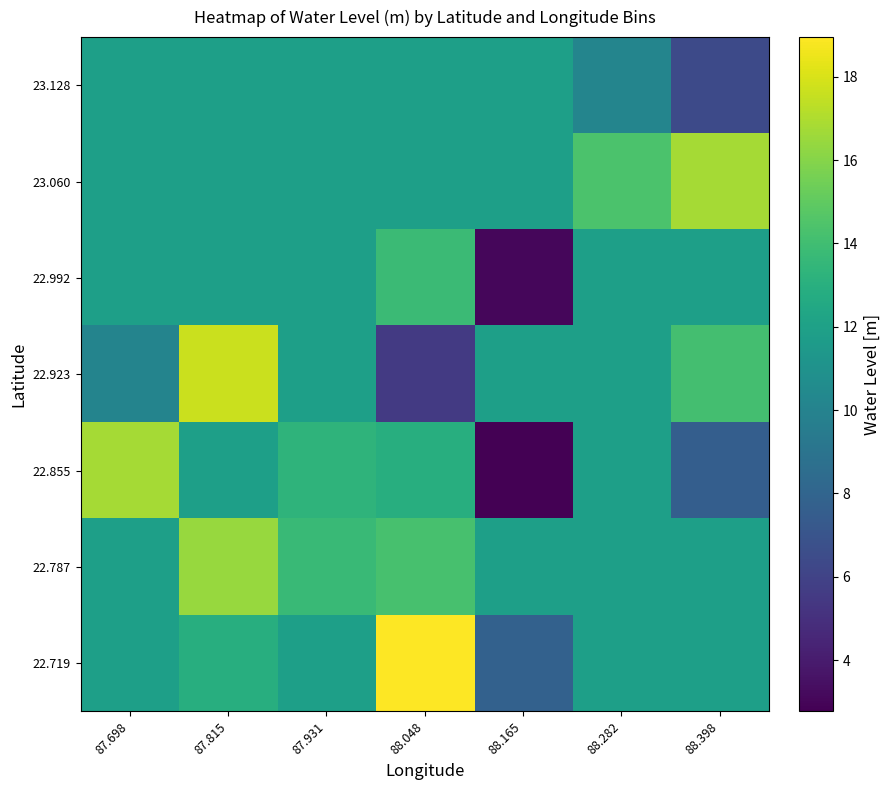

Reading right to left, transcribe all the data shown in this chart.

22.719: 88.398=11.9	88.282=11.9	88.165=7.8	88.048=18.9	87.931=11.9	87.815=12.9	87.698=11.9
22.787: 88.398=11.9	88.282=11.9	88.165=11.9	88.048=14.3	87.931=13.7	87.815=16.5	87.698=11.9
22.855: 88.398=7.6	88.282=11.9	88.165=2.8	88.048=12.9	87.931=13.3	87.815=11.9	87.698=16.7
22.923: 88.398=14.1	88.282=11.9	88.165=11.9	88.048=5.5	87.931=11.9	87.815=17.7	87.698=10.1
22.992: 88.398=11.9	88.282=11.9	88.165=3.0	88.048=13.8	87.931=11.9	87.815=11.9	87.698=11.9
23.060: 88.398=16.8	88.282=14.4	88.165=11.9	88.048=11.9	87.931=11.9	87.815=11.9	87.698=11.9
23.128: 88.398=6.4	88.282=10.2	88.165=11.9	88.048=11.9	87.931=11.9	87.815=11.9	87.698=11.9